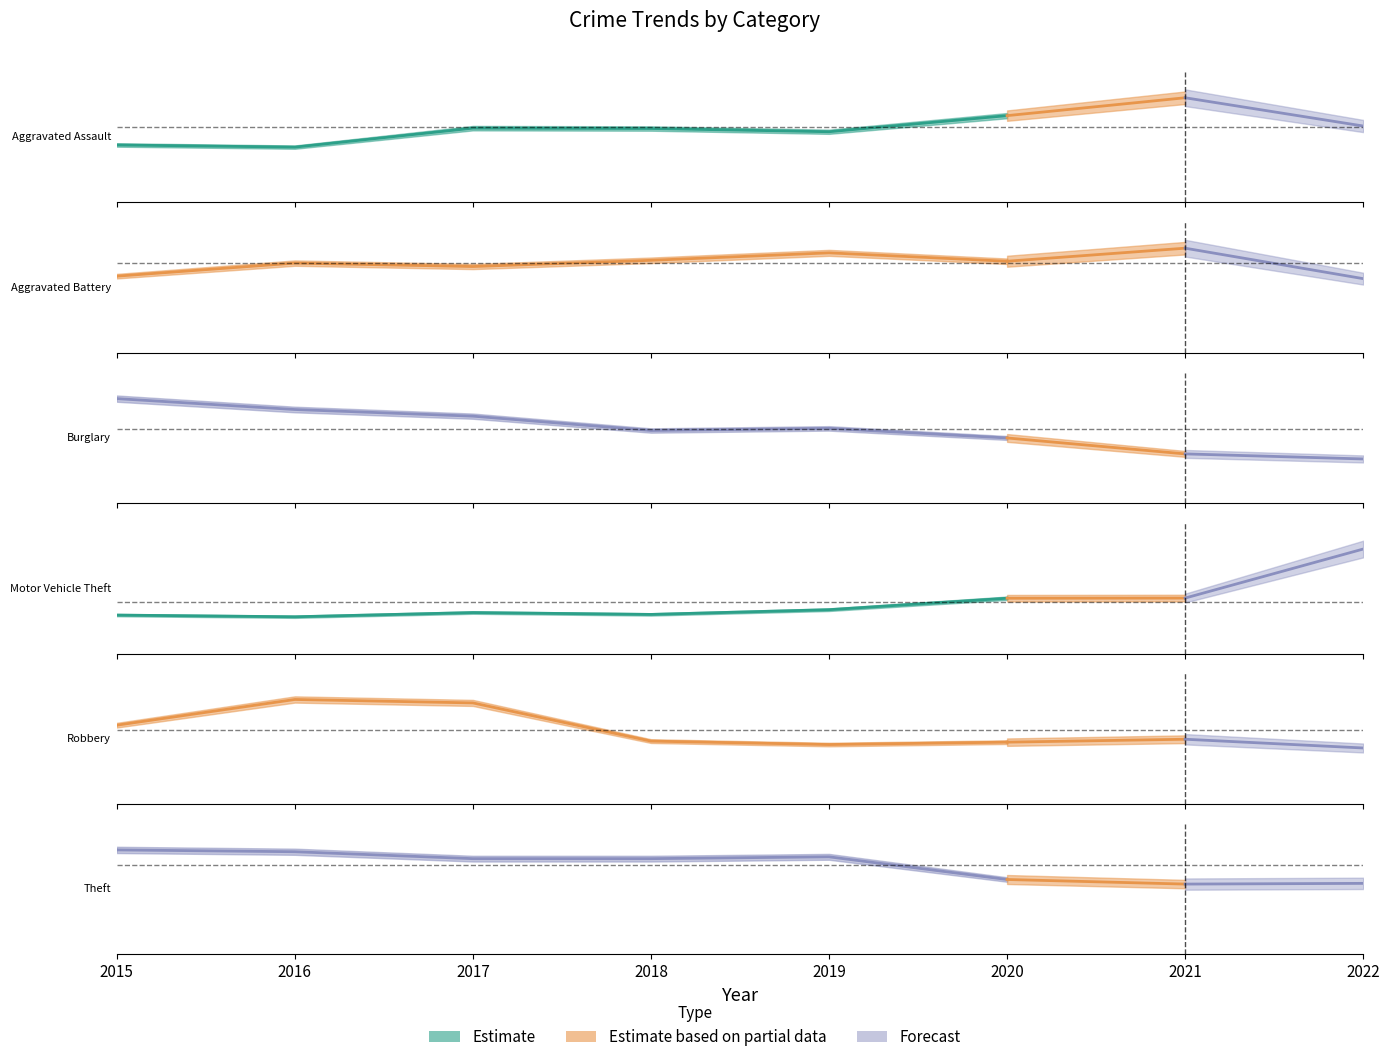

Which has a higher value, 2022 or 2021?

2021